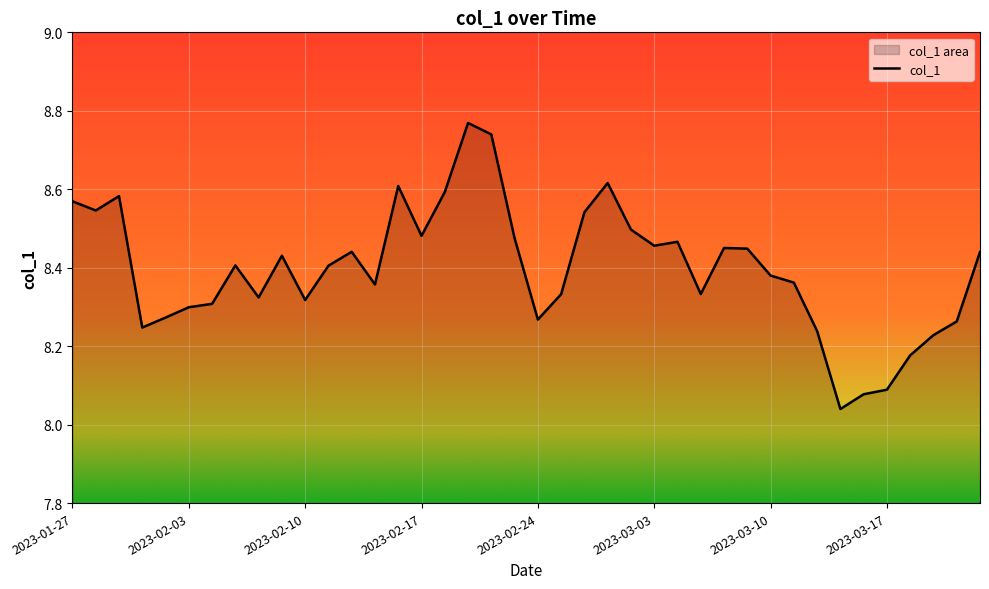

How many points are higher than both their immediate neighbors (excluding endpoints)?

9